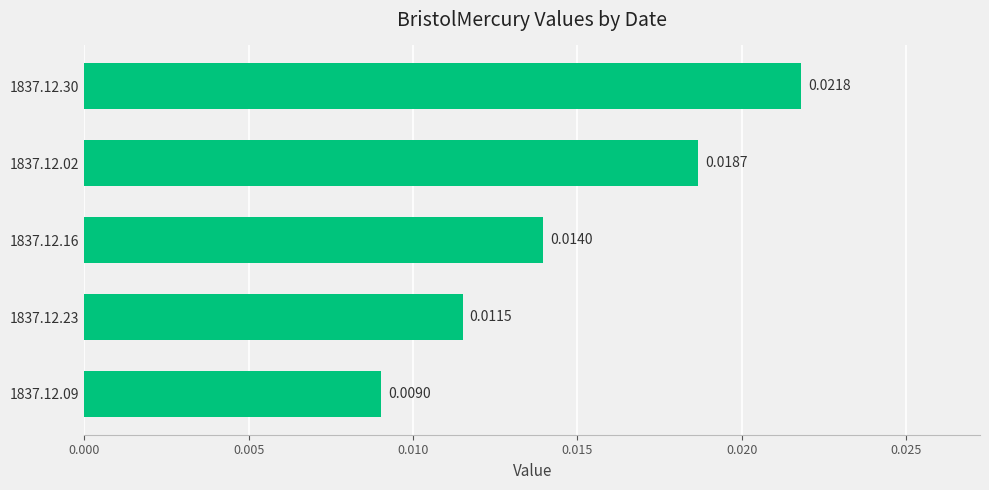

Between 1837.12.23 and 1837.12.30, which is larger?

1837.12.30